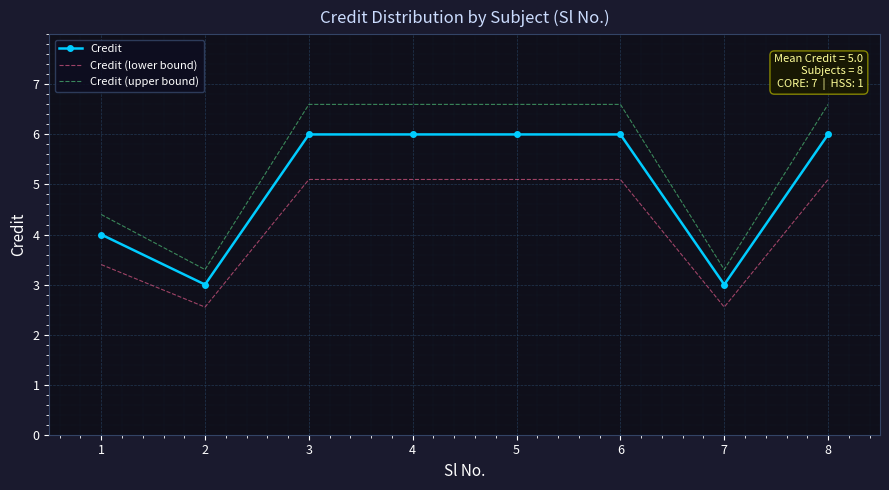

What is the maximum value shown in the chart?

6.6